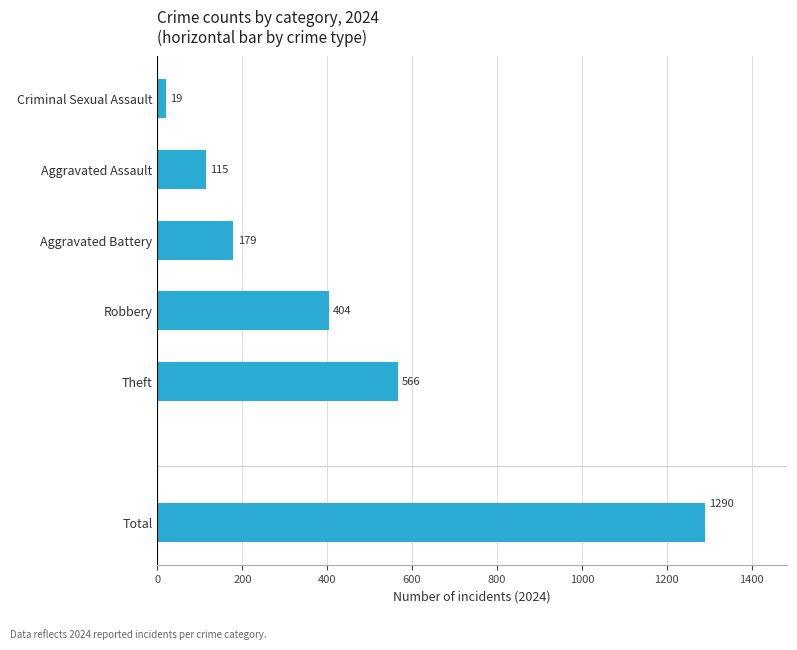

Is it true that the value at Theft is 566?

True